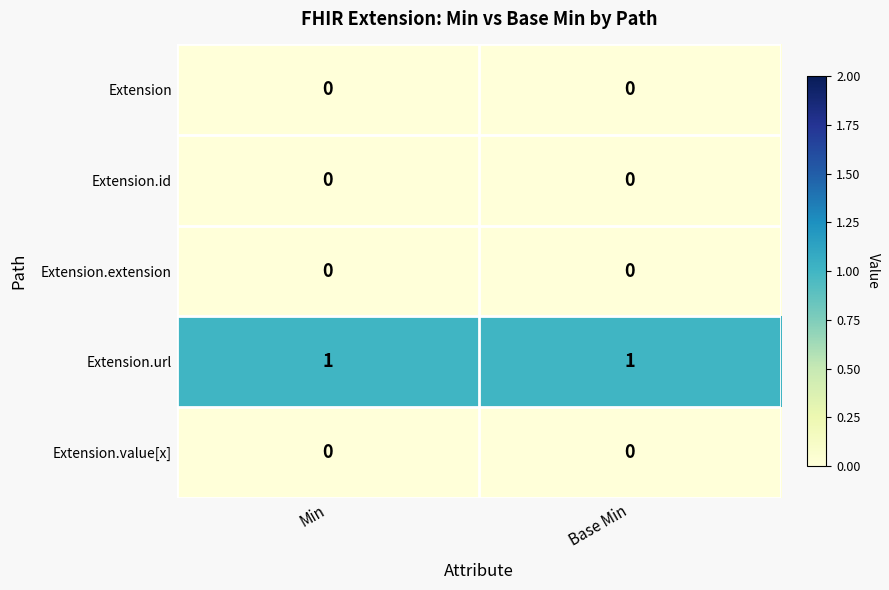

What is the maximum value shown in the chart?

1